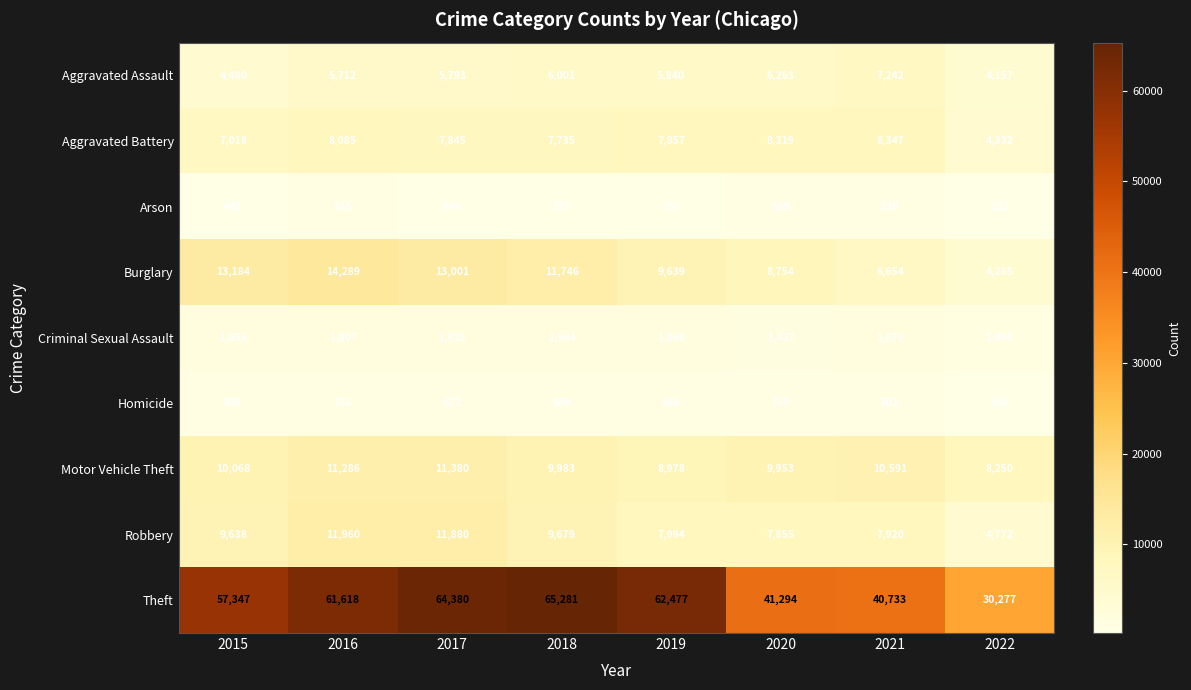

What is the spread (max minus min) of values at 2017?

63936